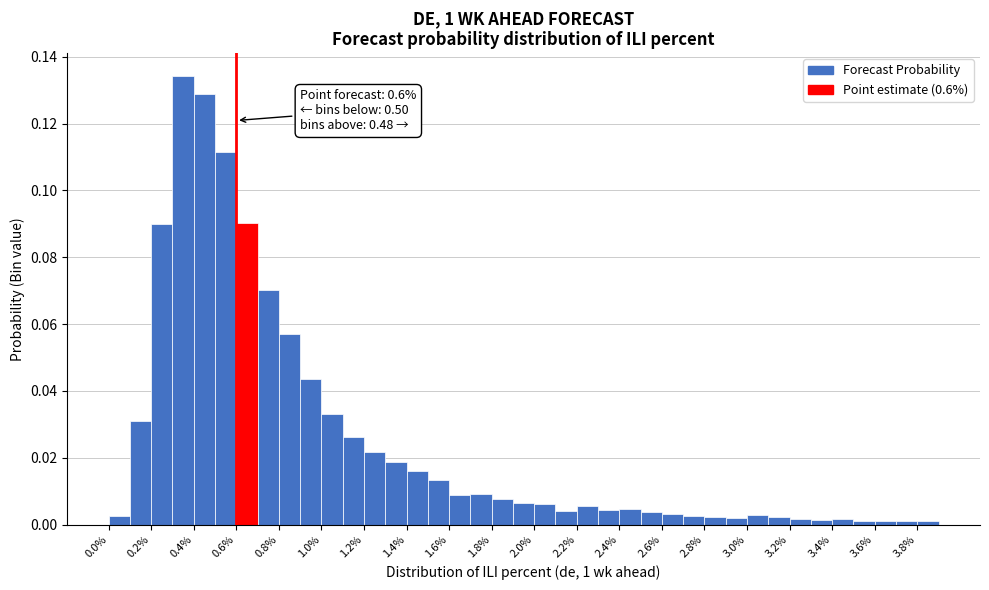

Which range on the x-axis has the tallest bar?

0.3 to 0.4